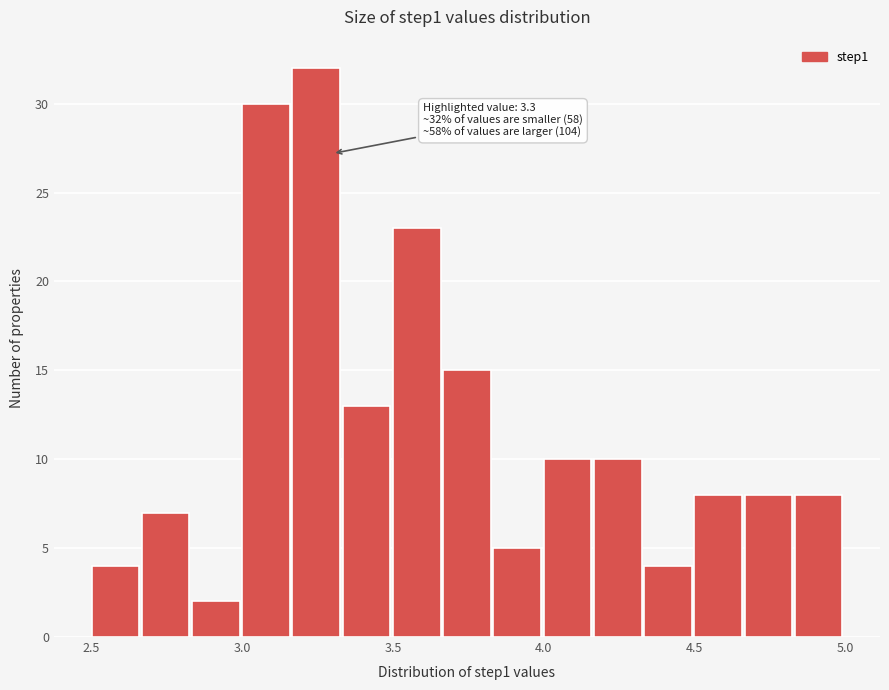

Around what value on the x-axis is the tallest bar? Give the approximate position of its centre, as read against the axis.

3.25